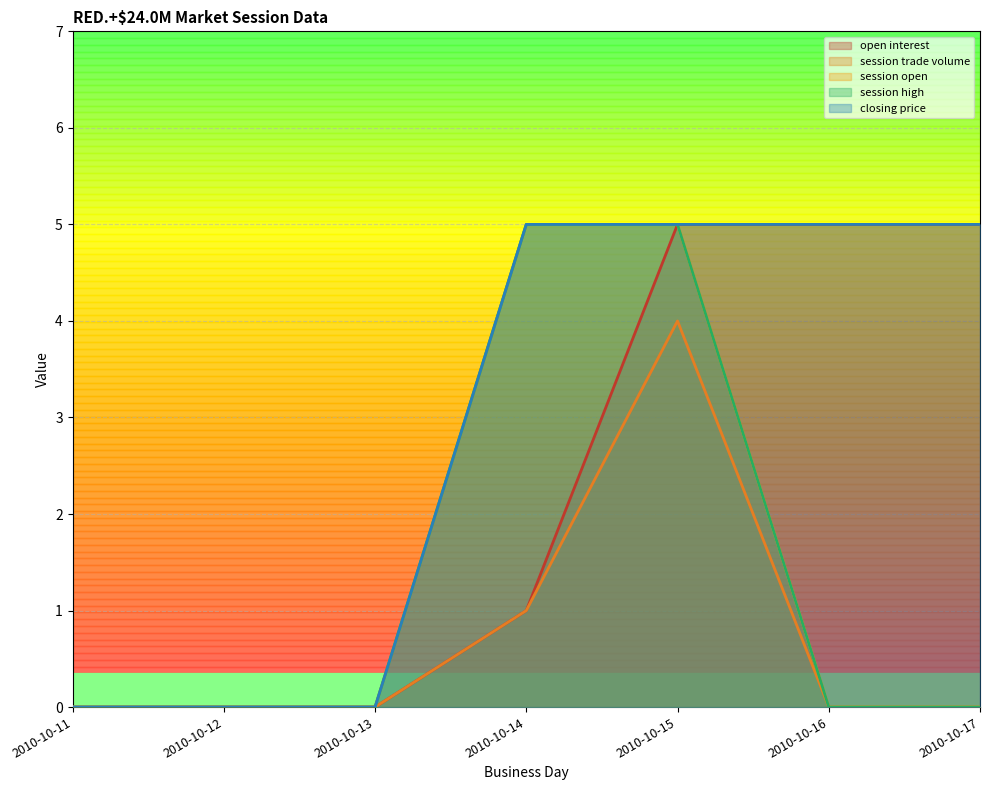

True or false: session trade volume has more than 2 interior local peaks.

False